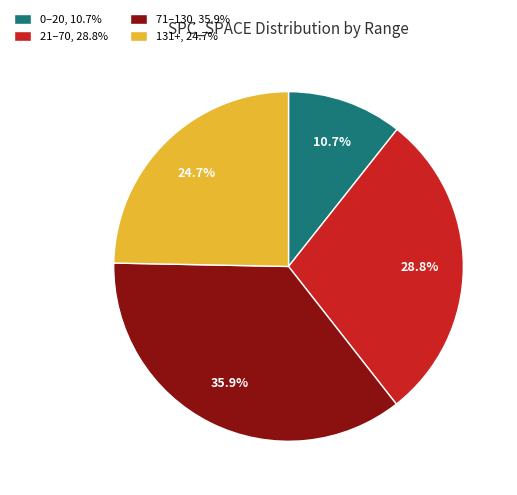

What is the ratio of the value at 131+, 24.7% to the value at 21–70, 28.8%?

0.9